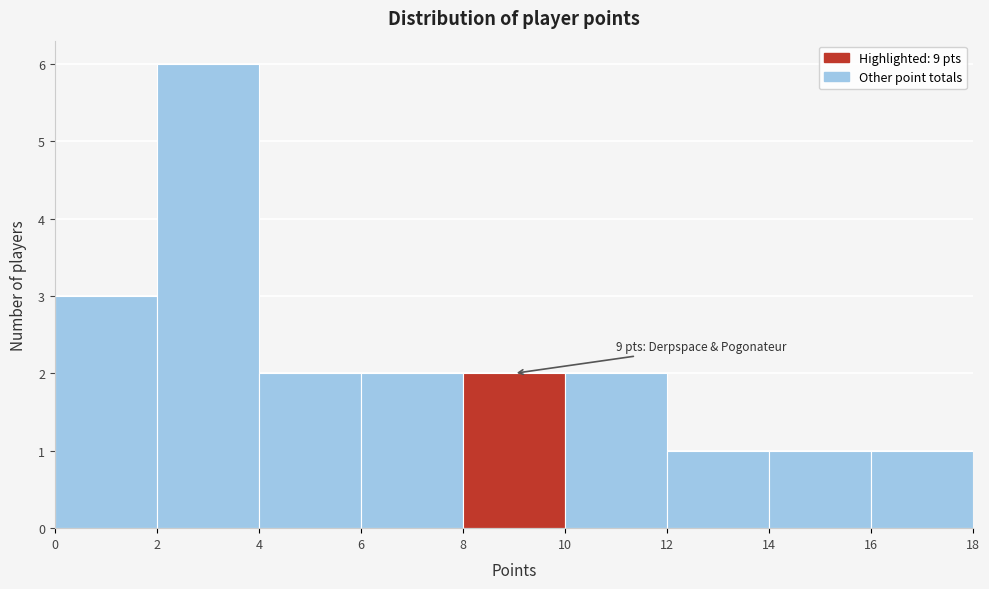

Over which range of the x-axis is the bar tallest?

2 to 4